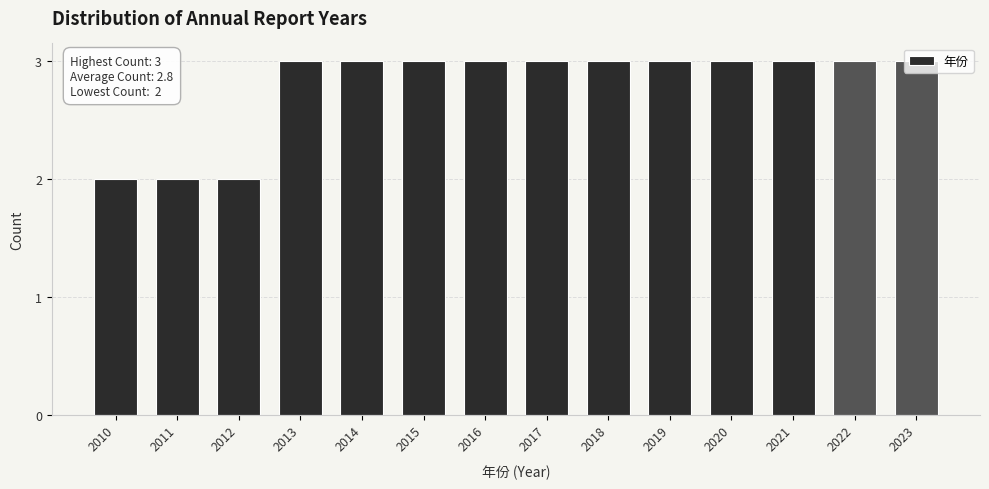

What is the greatest value displayed?

3